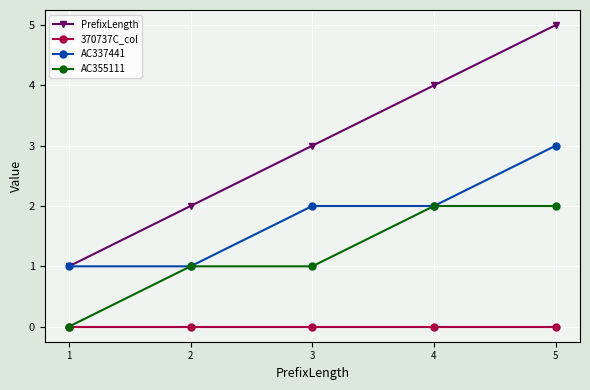

Which series has the largest total across all categories?

PrefixLength